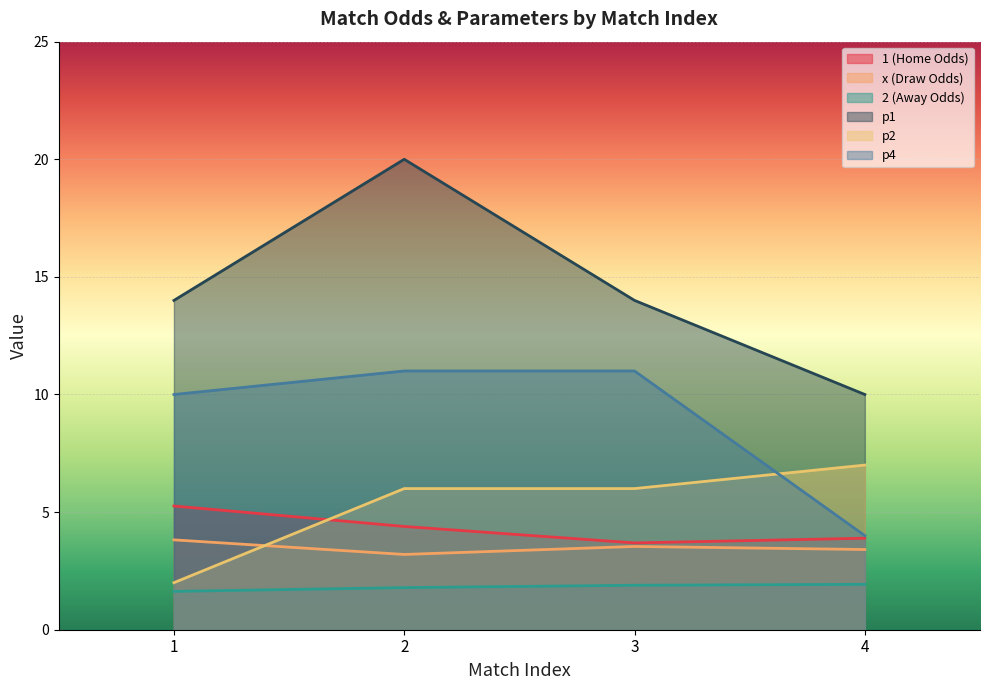

True or false: p1 has a value of 14.0 at 3.

True